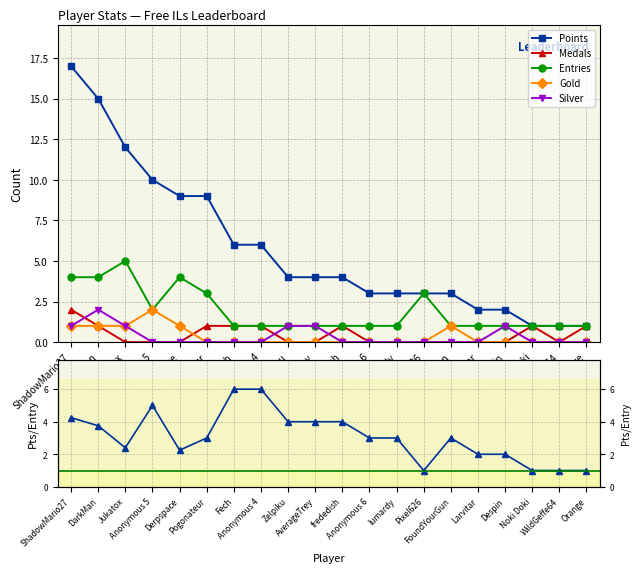

List the labels in order of Points value, smallest first.

Noki Doki, WildGeffe64, Orange, Larvitar, Despin, Anonymous 6, lumardy, Pixel626, FoundYourGun, Zelpiku, AverageTrey, frededish, Fech, Anonymous 4, Derpspace, Pogonateur, Anonymous 5, Jukatox, DarkMan, ShadowMario27